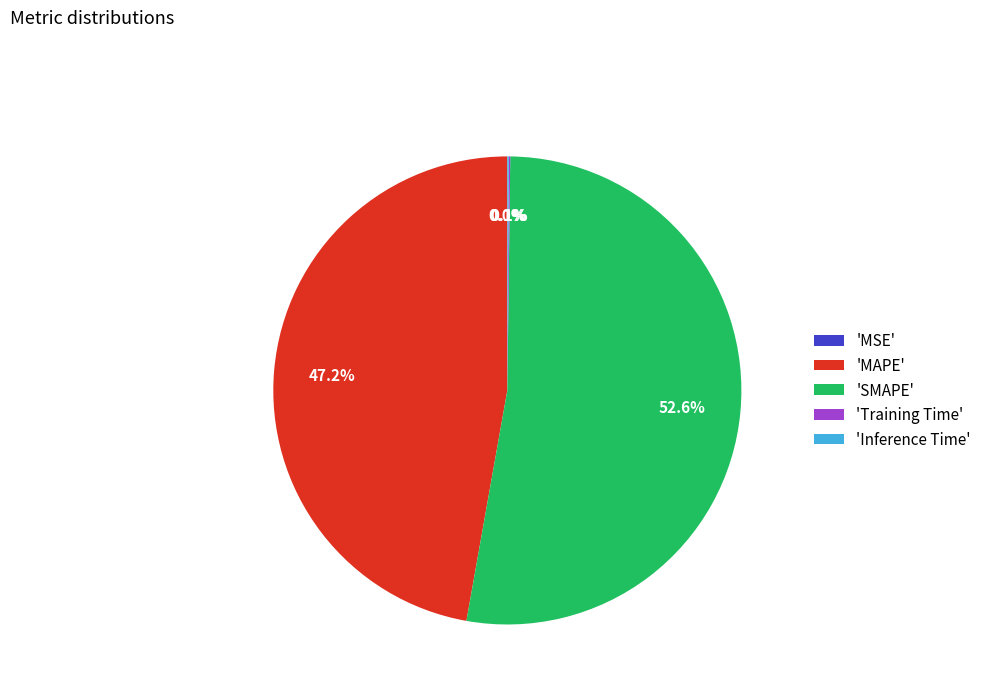

To the nearest percent, what is the difference between the largest and smallest slice percentages?

53%